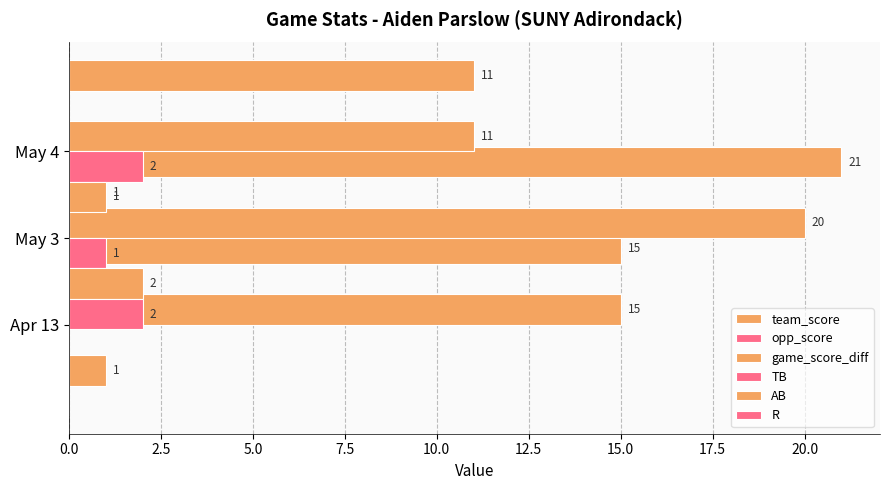

The value of TB at May 3 is 1. True or false?

False